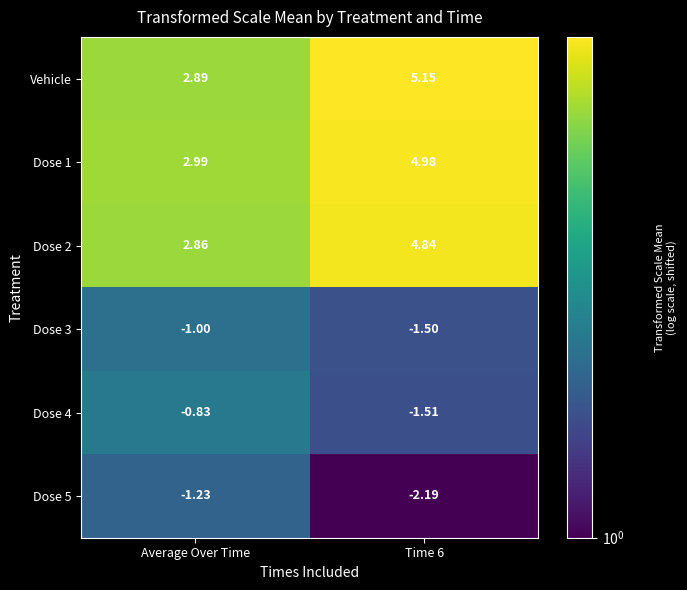

What is the smallest value displayed?

-2.2